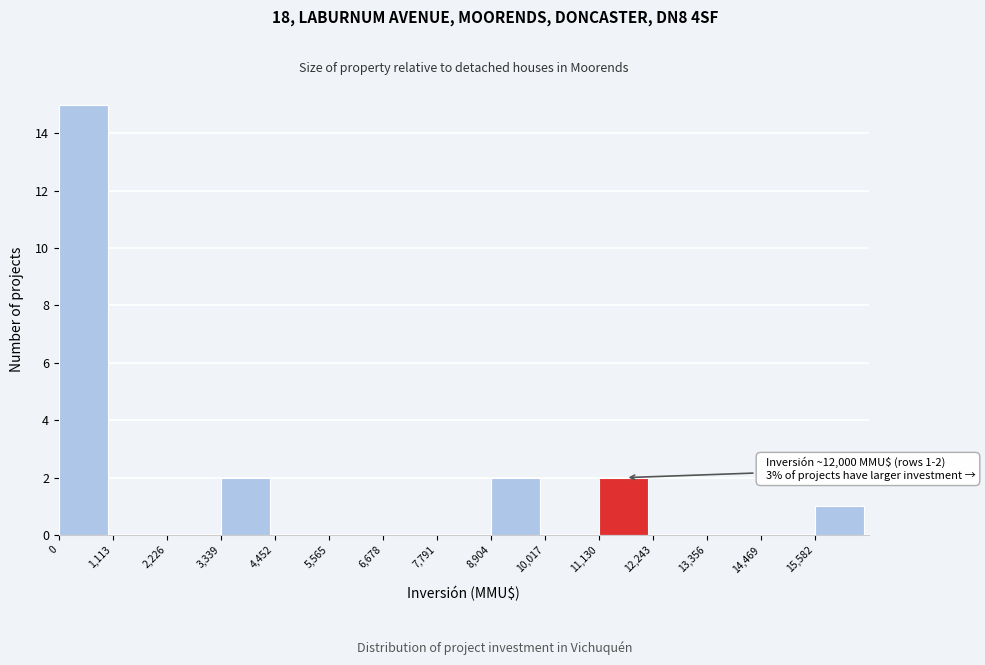

Which range on the x-axis has the tallest bar?

0 to 1200